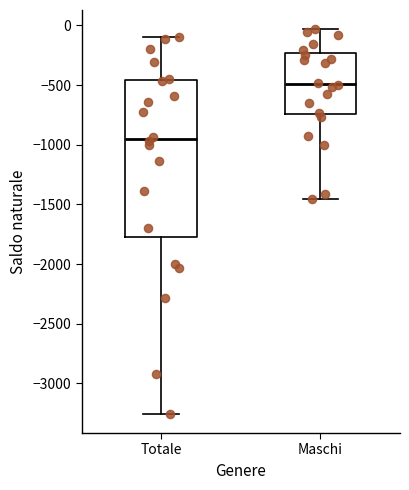

Reading left to right, transcribe this box plot: for each box, give where its median line is, the range the box spans, and where its two whiskers end, as read against the y-axis. The values are not printed on the chart, so give them approximately, as read against the axis.

Totale: median -950, box -1750 to -450, whiskers -3250 to -100
Maschi: median -500, box -750 to -250, whiskers -1450 to -50